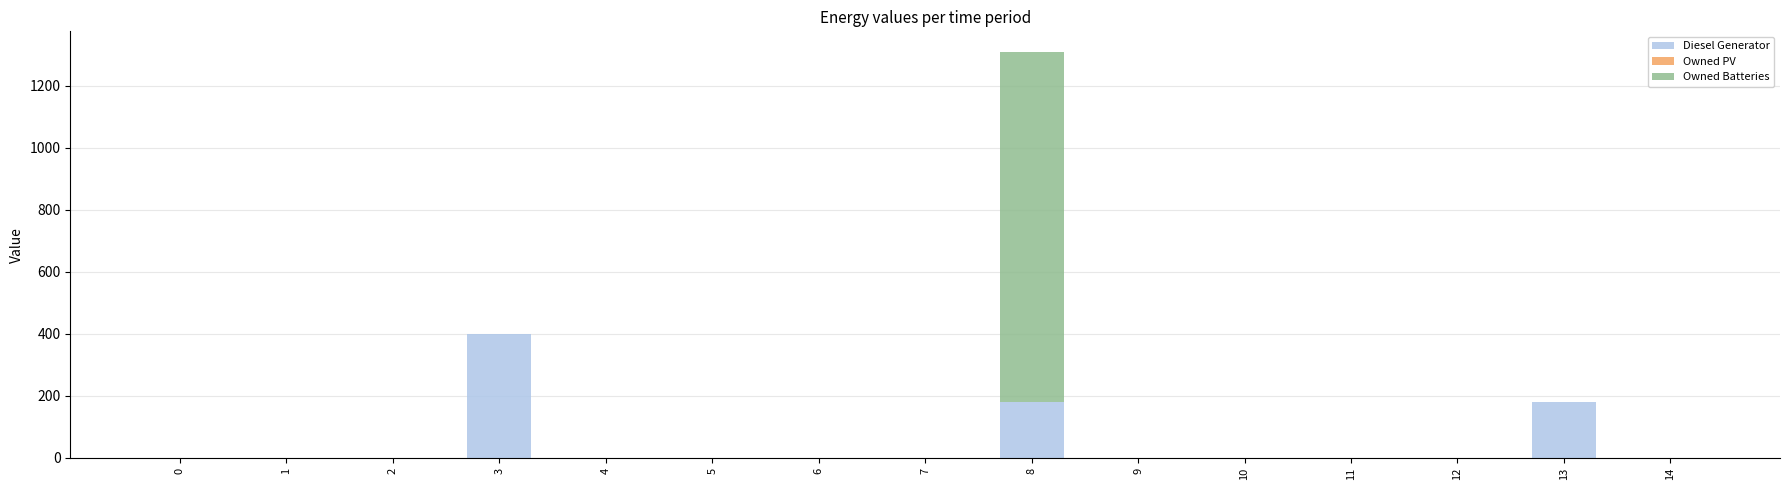

What is the highest value of the Diesel Generator series?

400